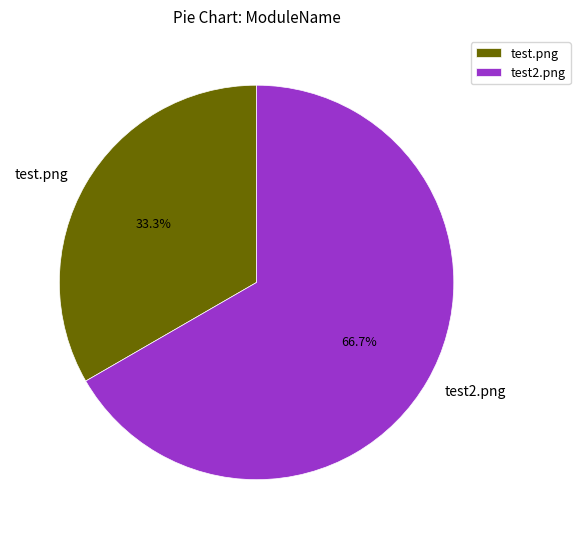

Which slice represents more than half of the pie?

test2.png